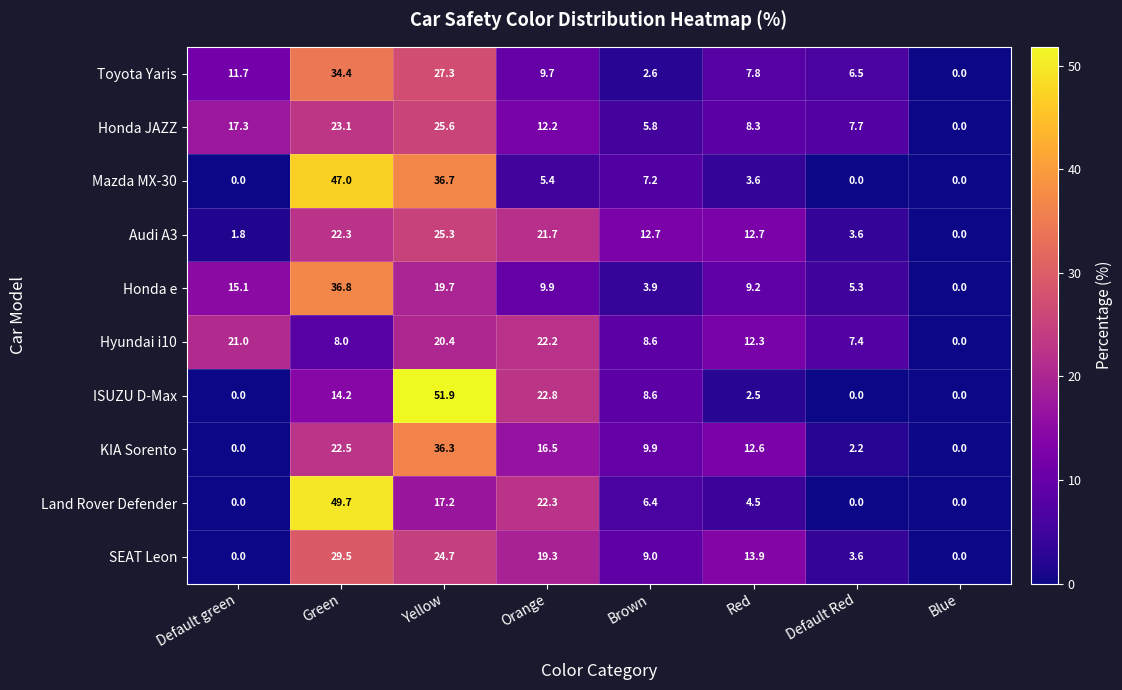

At which category is the sum across all series the highest?

Green